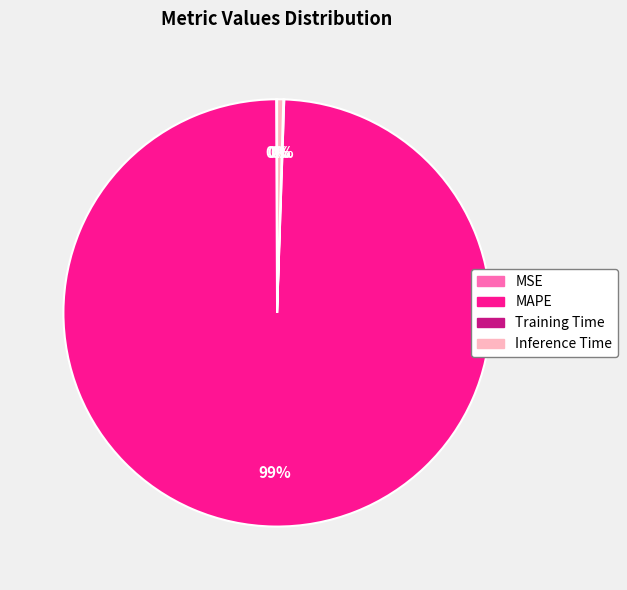

Is it true that Inference Time is 0% of the pie?

True